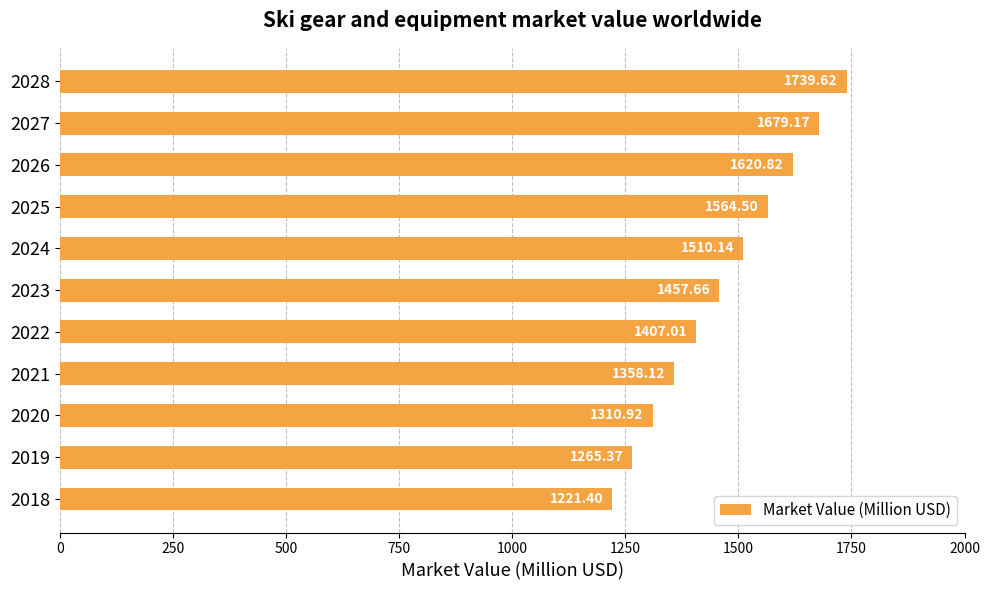

Rank the categories by value from highest to lowest.

2028, 2027, 2026, 2025, 2024, 2023, 2022, 2021, 2020, 2019, 2018